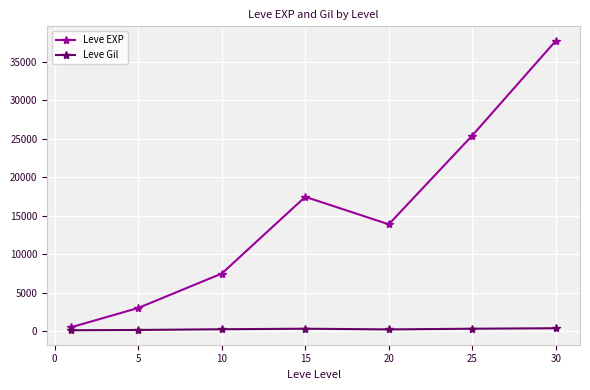

What is the value of the Leve EXP point at the 2nd from the left?

3008.3